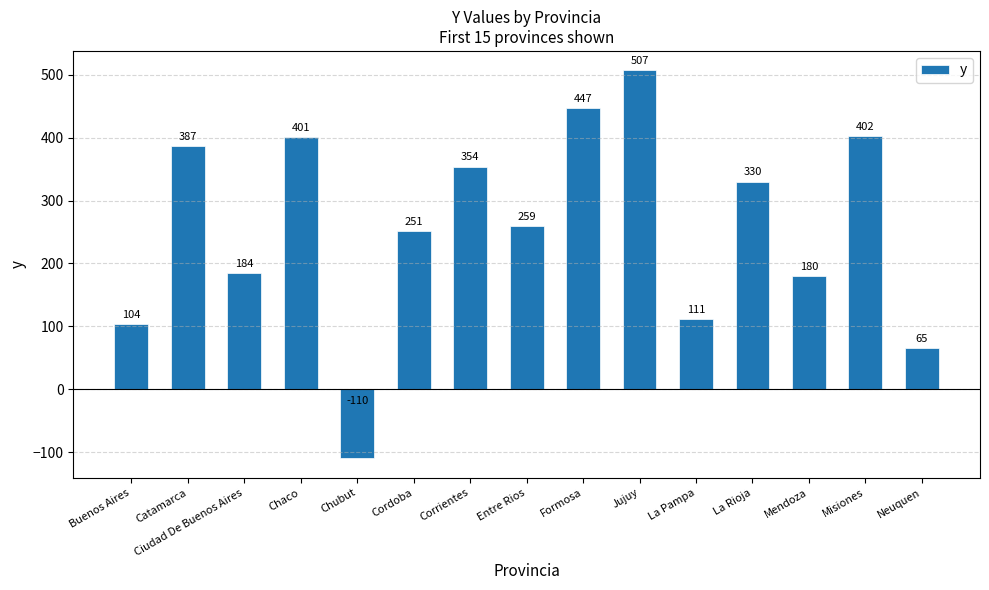

The value at Mendoza is 180. True or false?

True